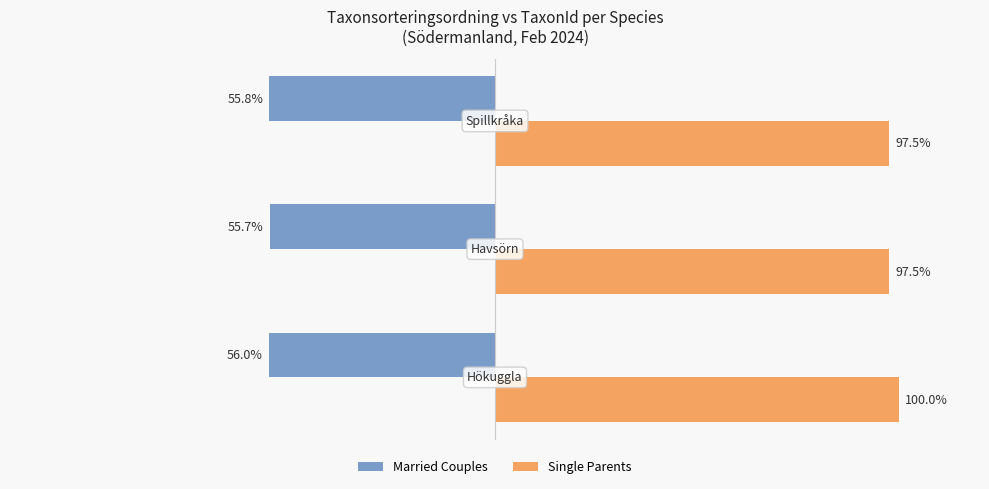

Which series has the widest spread of values?

Single Parents